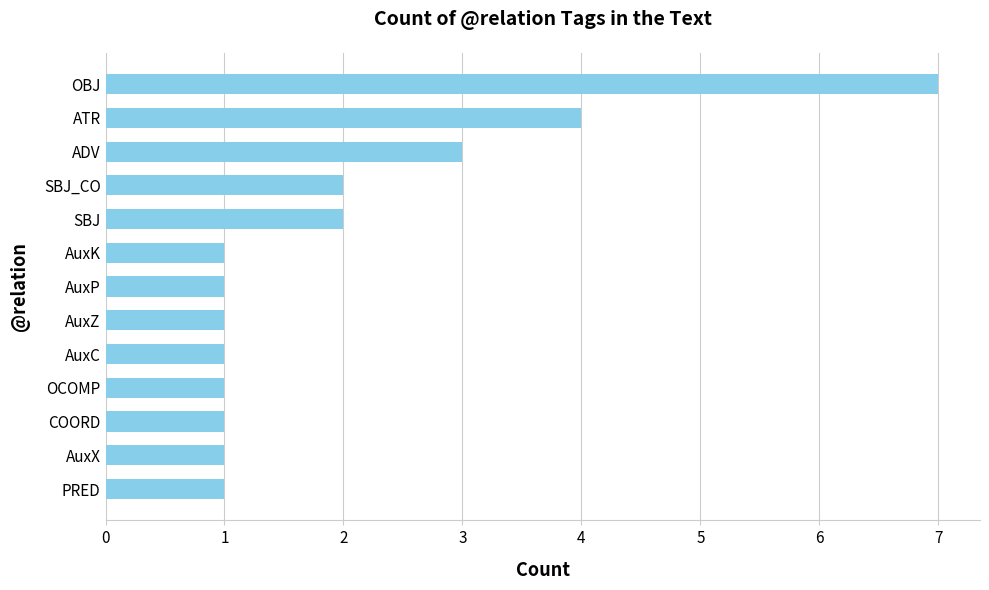

What is the change in value from COORD to ATR?

+3